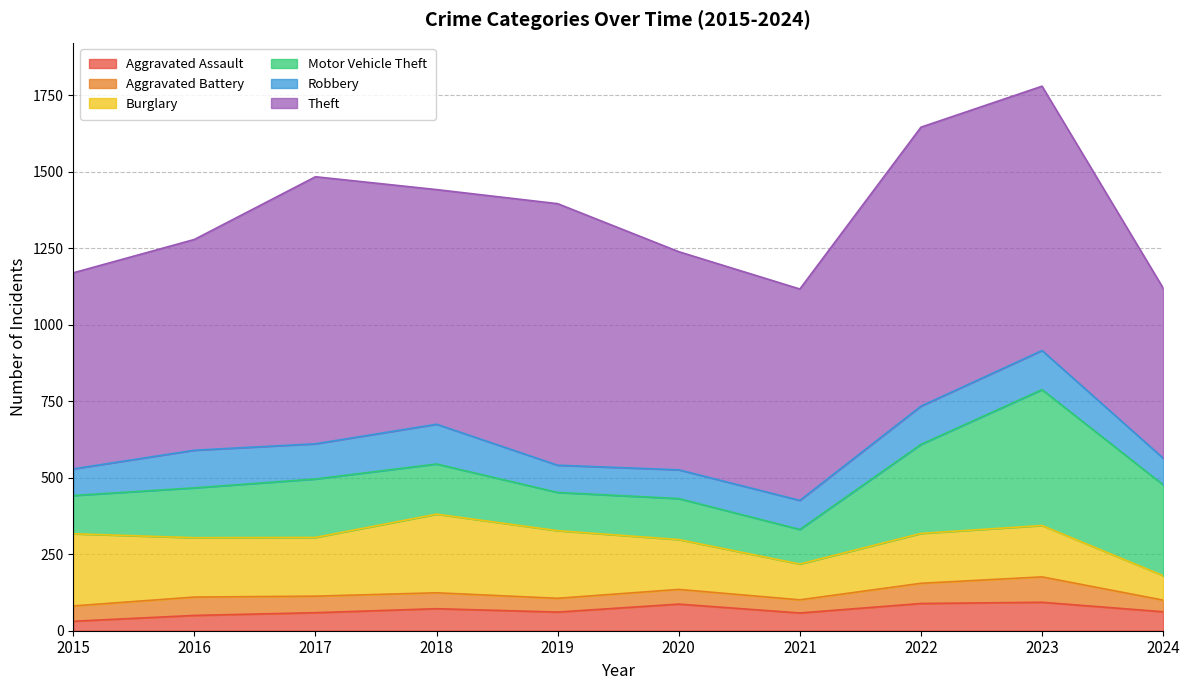

What is the value of the Motor Vehicle Theft point at the 2nd from the left?

163